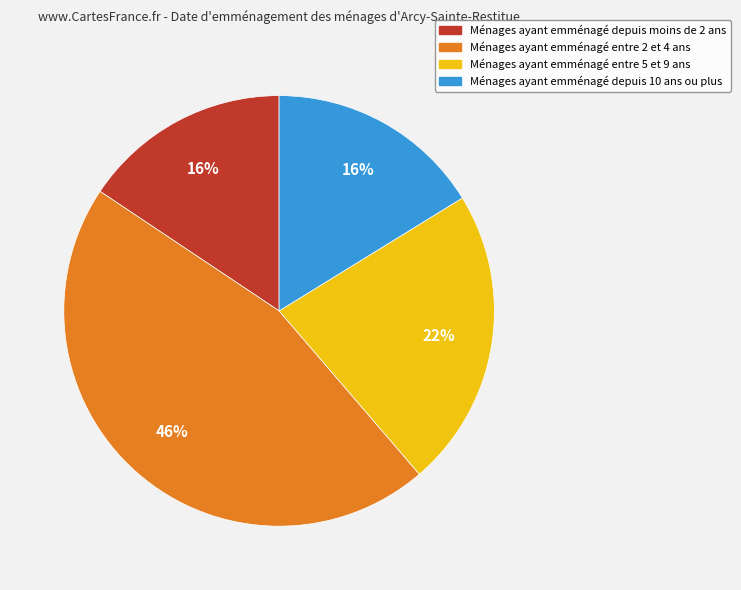

How many segments does this pie chart have?

4